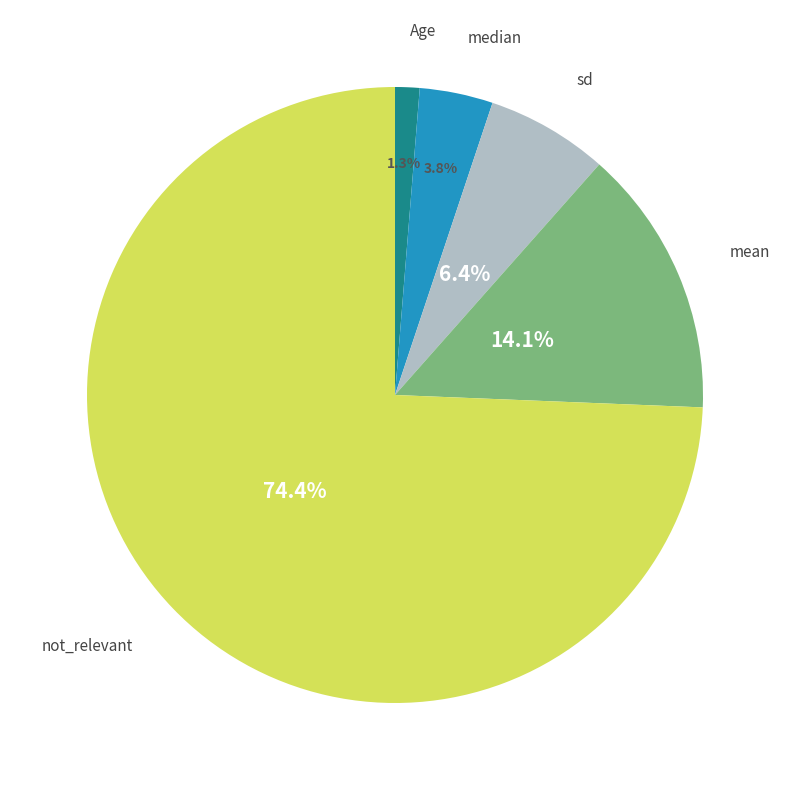

Is there any slice that represents more than half of the pie?

Yes